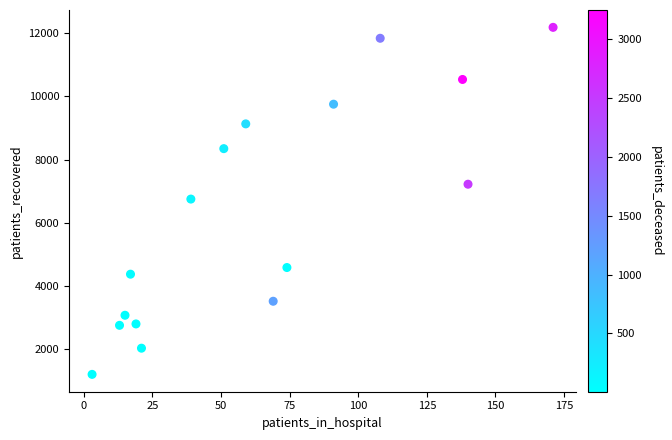

What is the range of X values (max minus min)?

168